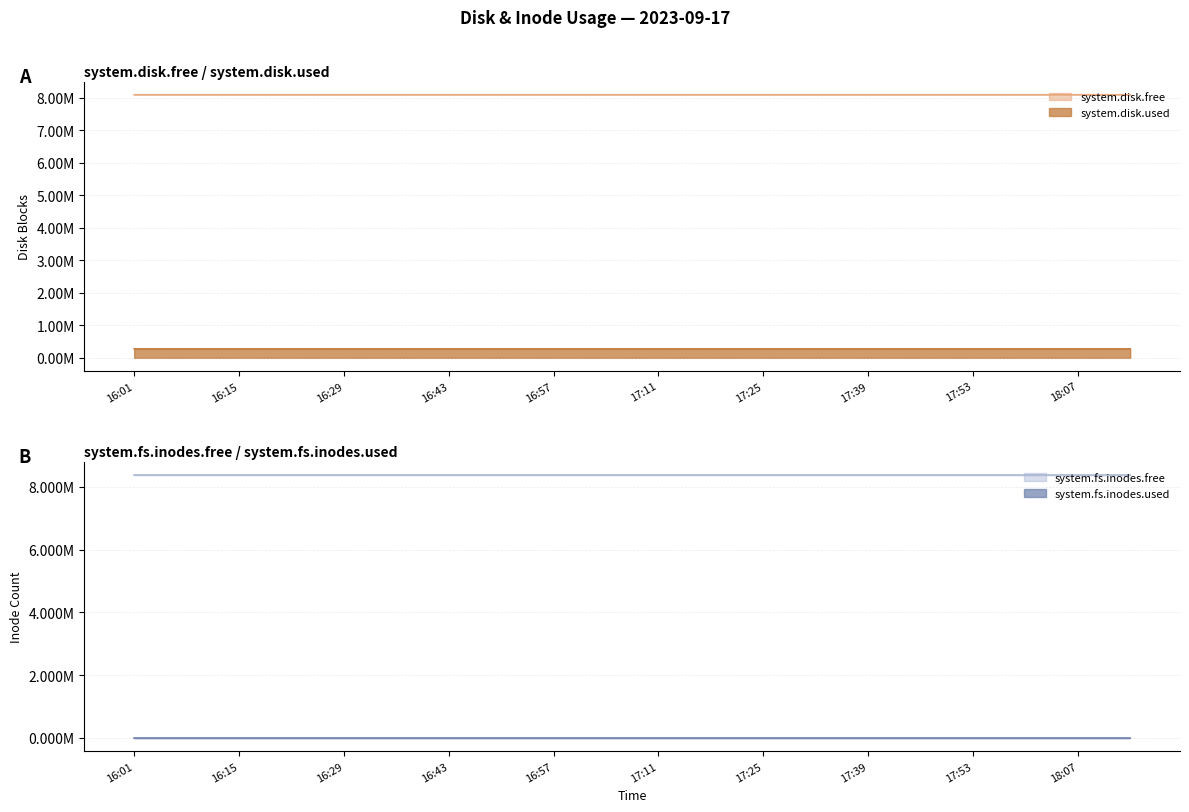

Which series has the largest range (max minus min)?

system.disk.free